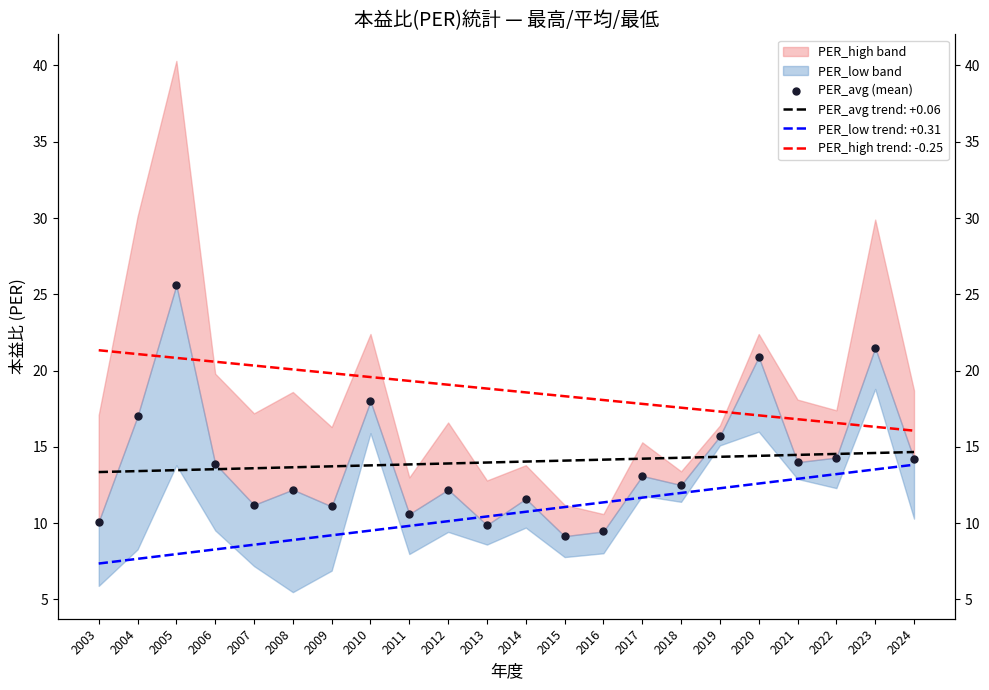

What is the ratio of the value at 2016 to the value at 2008?

0.8